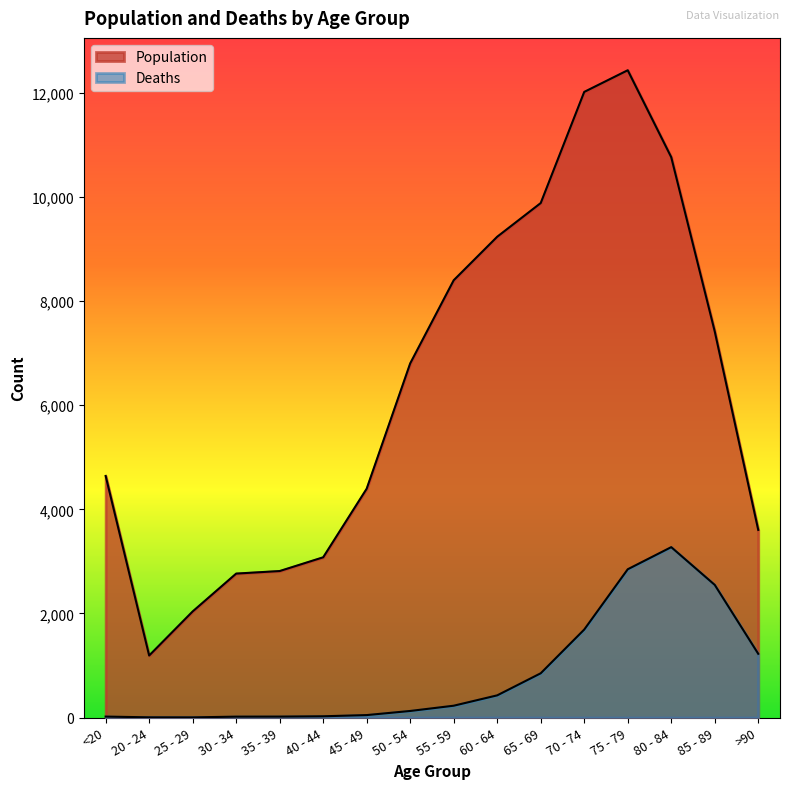

At which category does the chart reach its minimum across all series?

25 - 29